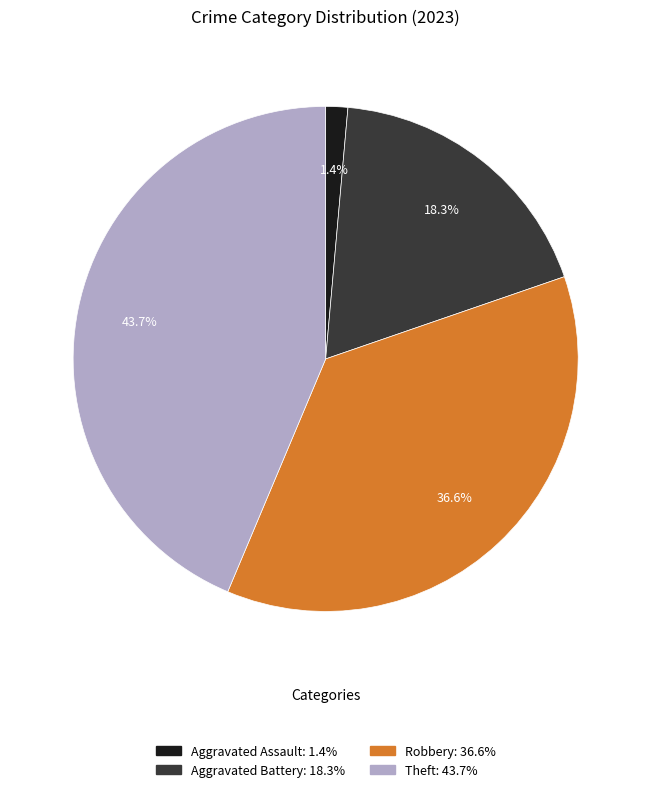

Is there any slice that represents more than half of the pie?

No